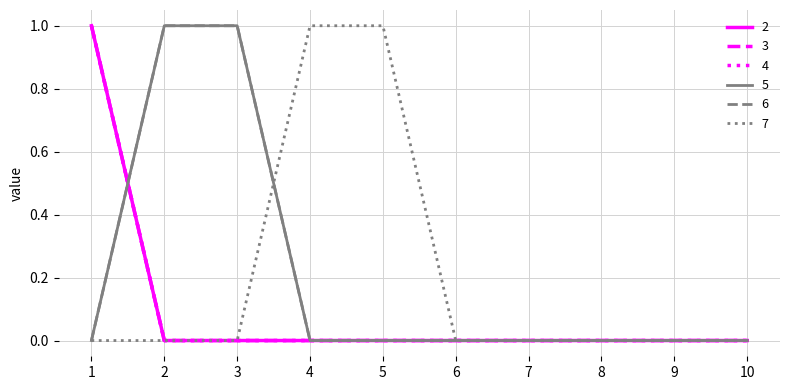

True or false: 3 and 7 intersect in this chart.

False